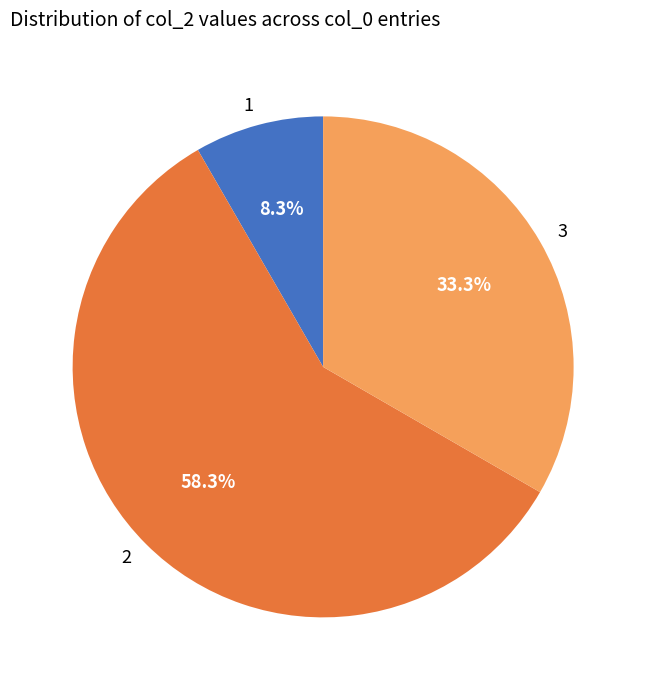

What percentage is NOT represented by 3?

66.7%